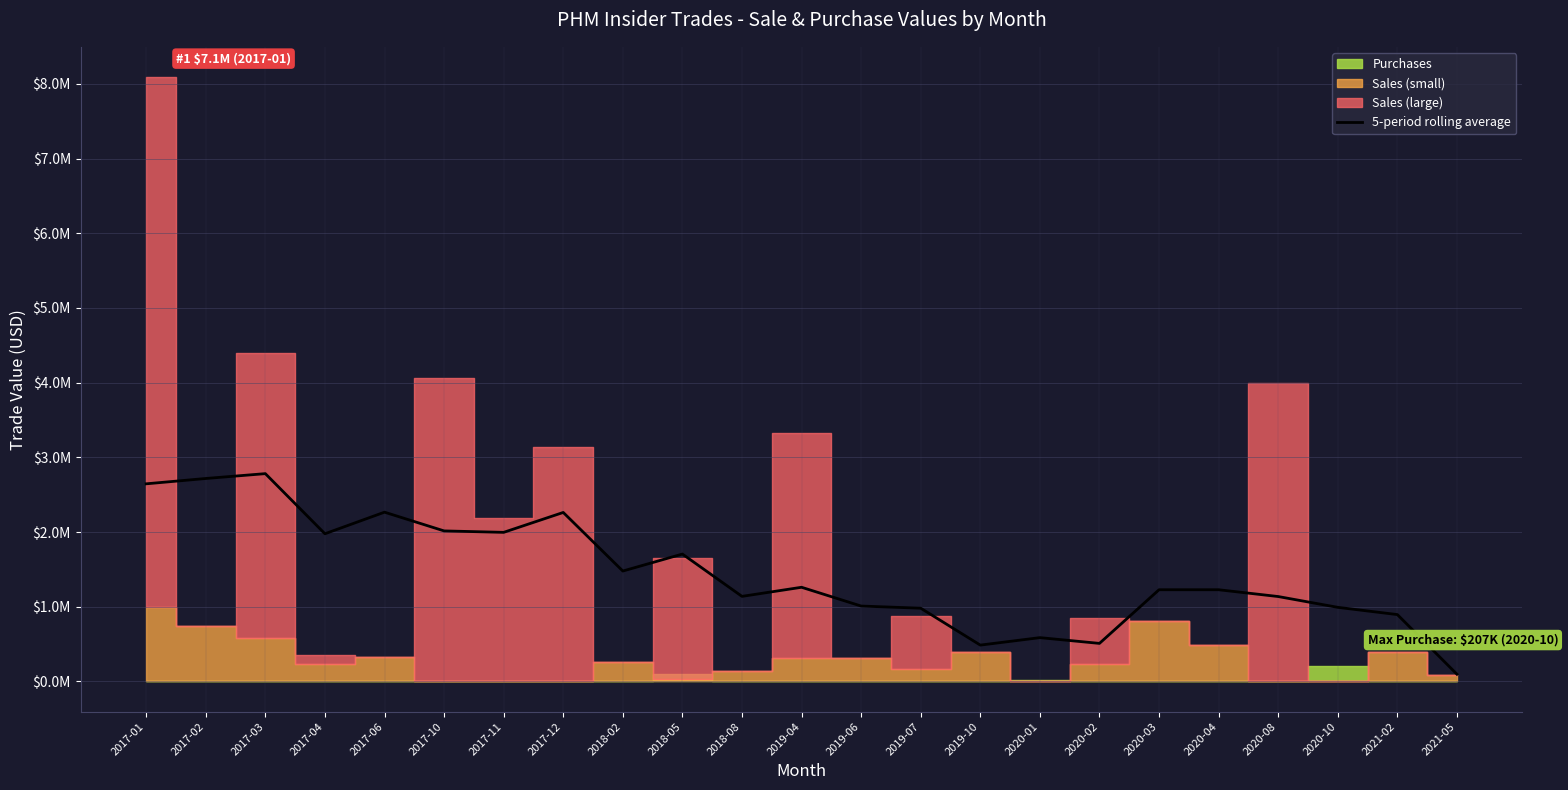

What is the value of the 2nd point from the left?

2717175.4